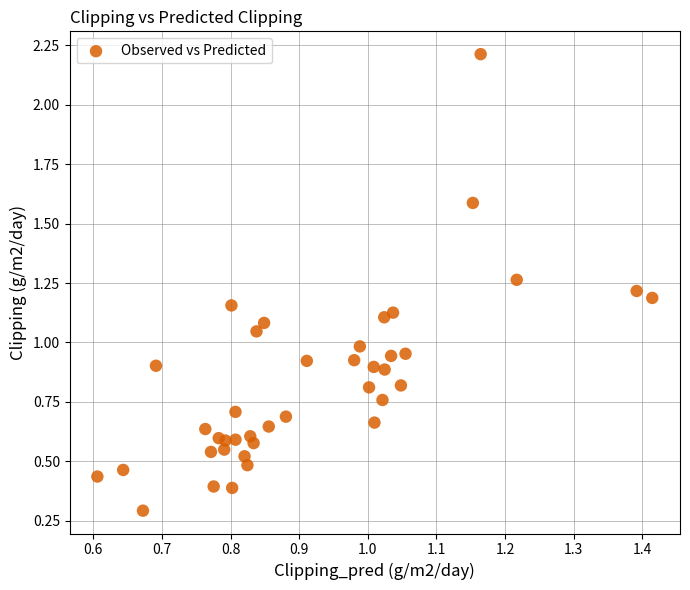

What is the range of Y values (max minus min)?

1.9